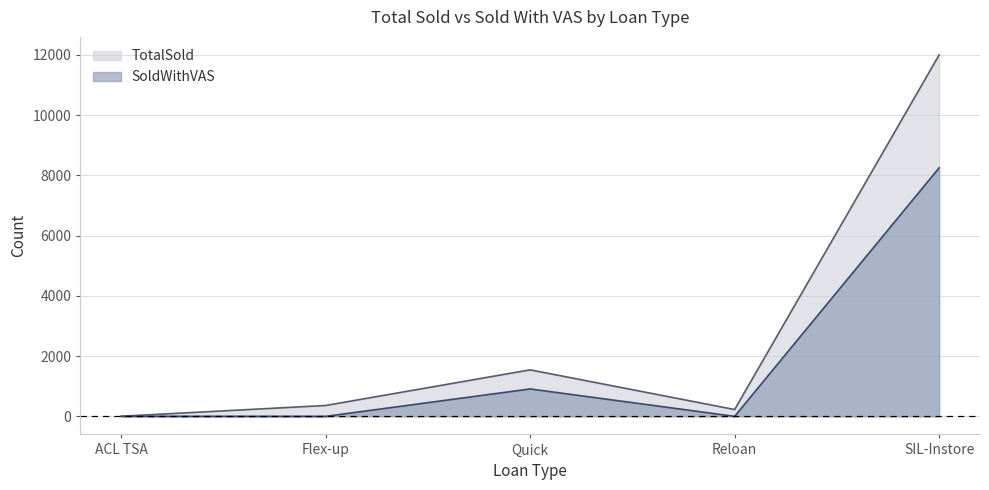

What is the maximum value for TotalSold?

12001